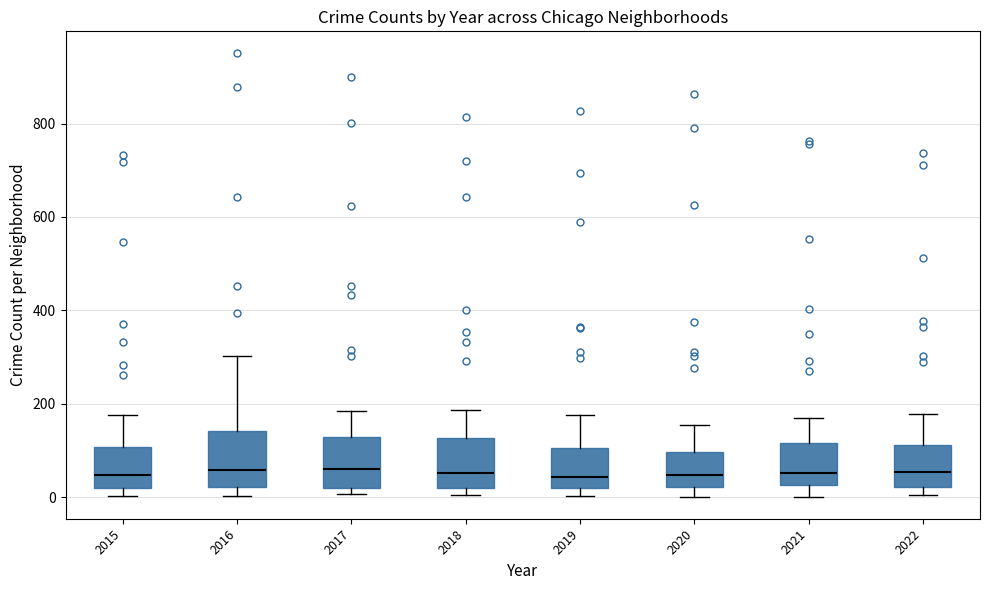

Reading left to right, read every box against the y-axis: the position of its median line, the range the box covers, and the ends of its whiskers. The values are not printed on the chart, so give them approximately, as read against the axis.

2015: median 40, box 20 to 100, whiskers 0 to 180
2016: median 60, box 20 to 140, whiskers 0 to 300
2017: median 60, box 20 to 120, whiskers 0 to 180
2018: median 60, box 20 to 120, whiskers 0 to 180
2019: median 40, box 20 to 100, whiskers 0 to 180
2020: median 40, box 20 to 100, whiskers 0 to 160
2021: median 60, box 20 to 120, whiskers 0 to 160
2022: median 60, box 20 to 120, whiskers 0 to 180